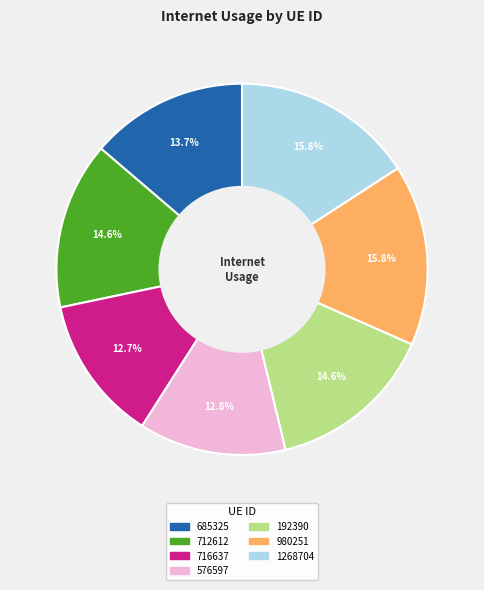

What percentage is the 1268704 slice, to the nearest percent?

16%